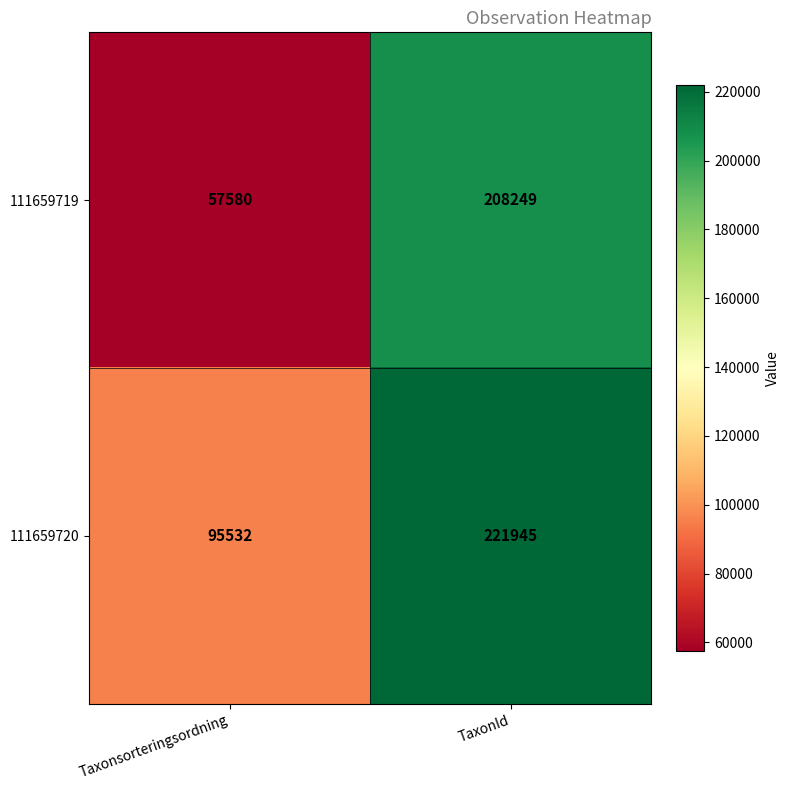

Reading left to right, list all the values displayed in this chart.

111659719: 57580	208249
111659720: 95532	221945